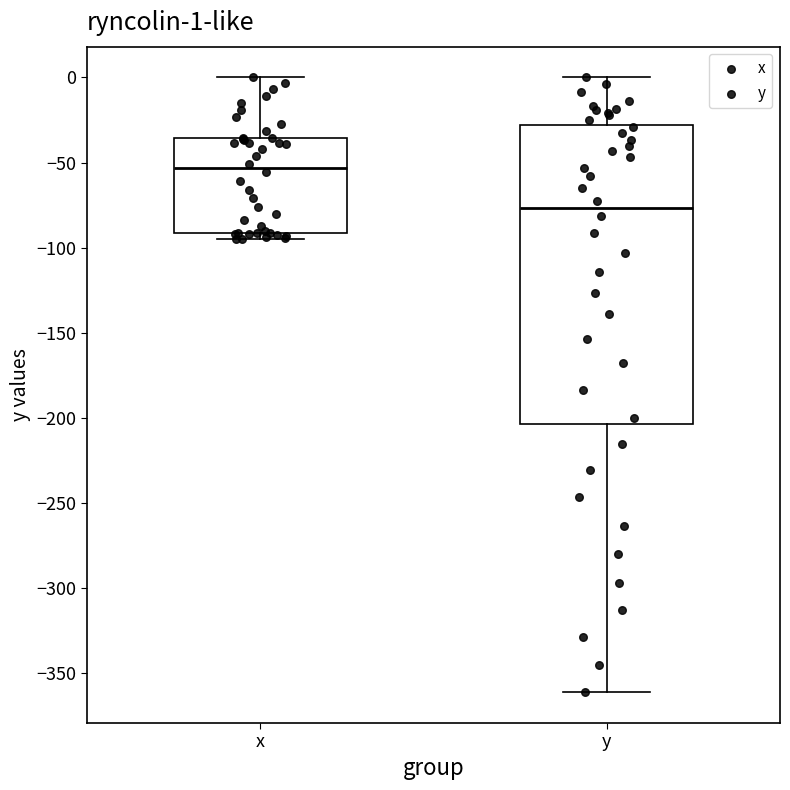

Which box's median line is the lowest?

y